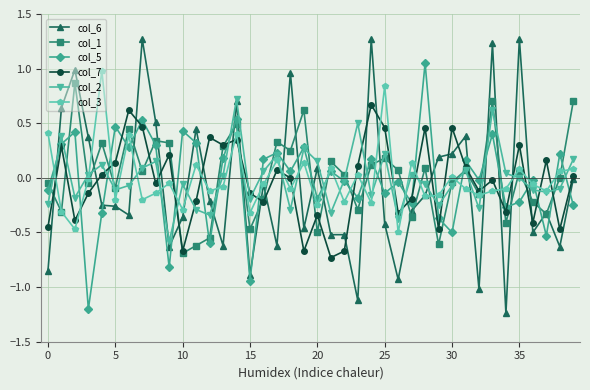

True or false: col_7 has more than 1 interior local peaks.

True